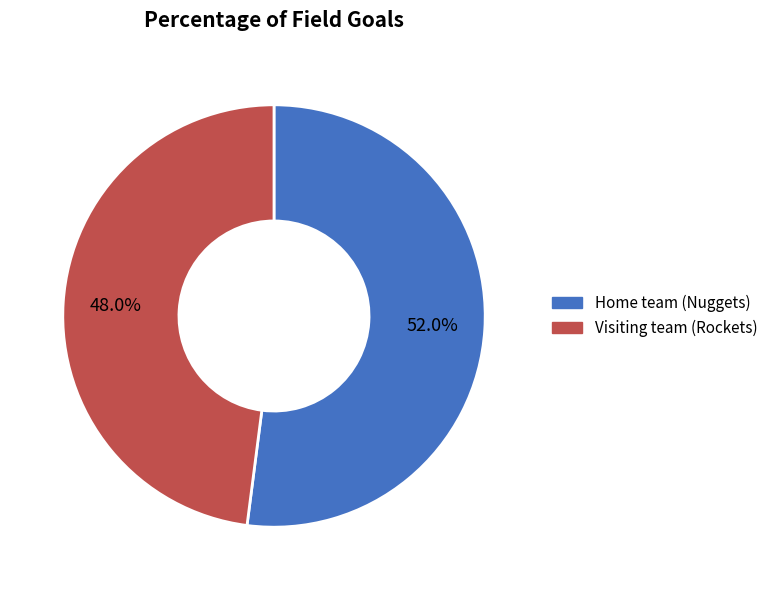

Which category has the smallest portion of the pie?

Visiting team (Rockets)